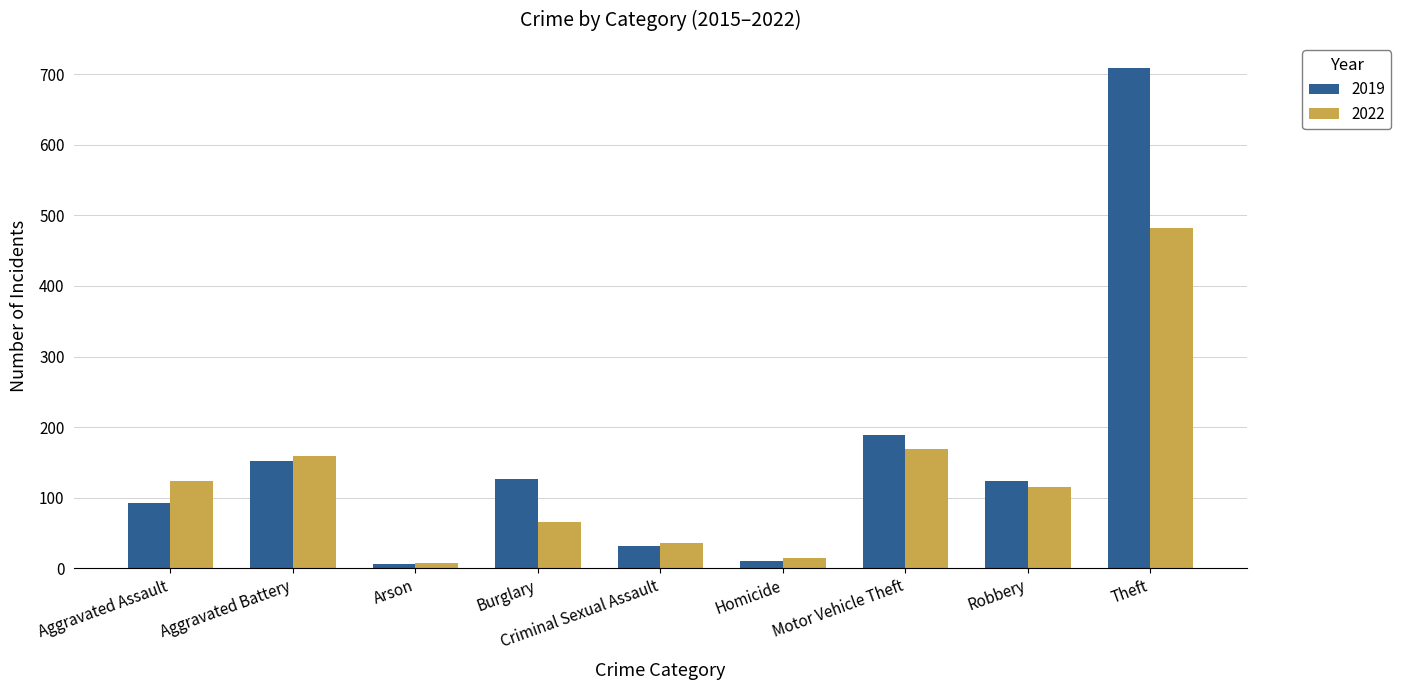

What is the approximate value of 2019 at Aggravated Assault?

92